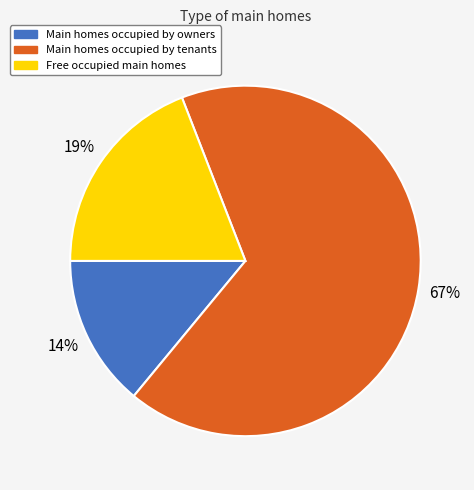

How many slices are in this pie chart?

3